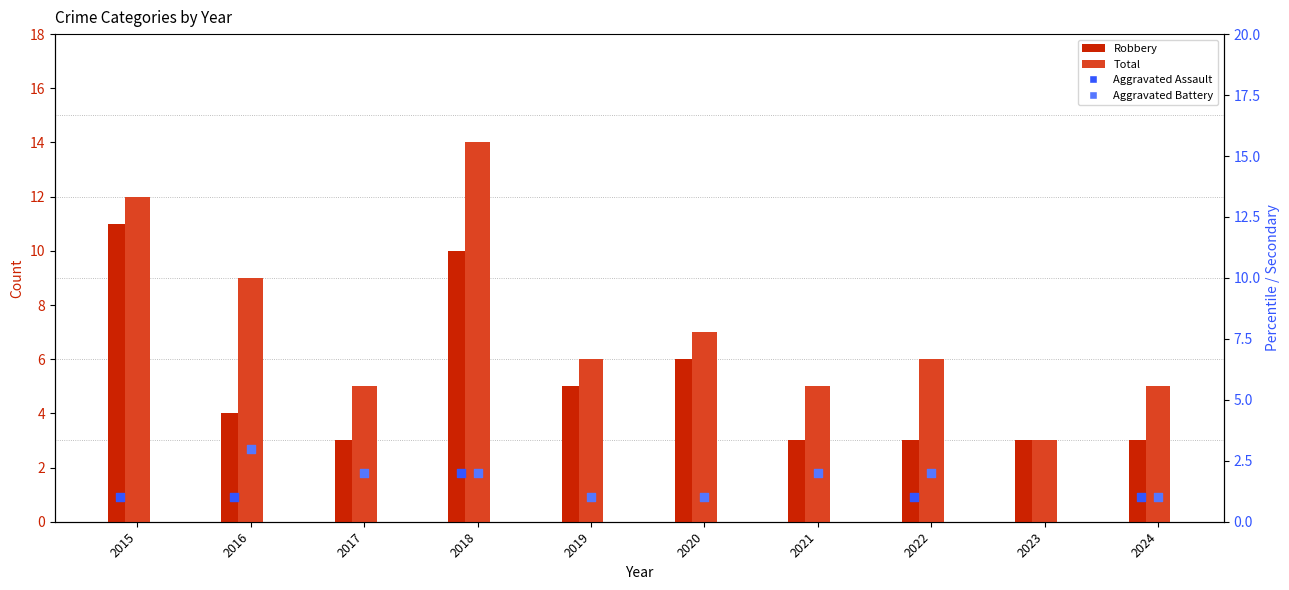

Is the value of Aggravated Assault at 2021 greater than the value of Robbery at 2023?

No